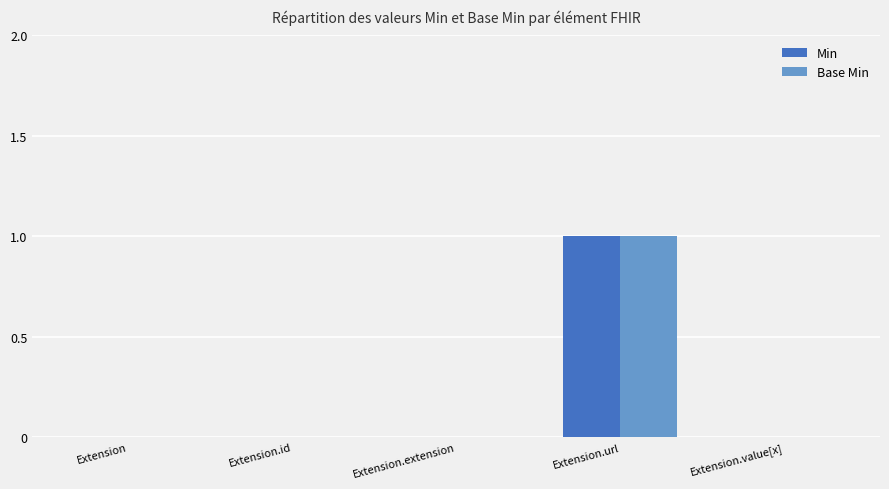

How many groups of bars are there?

5